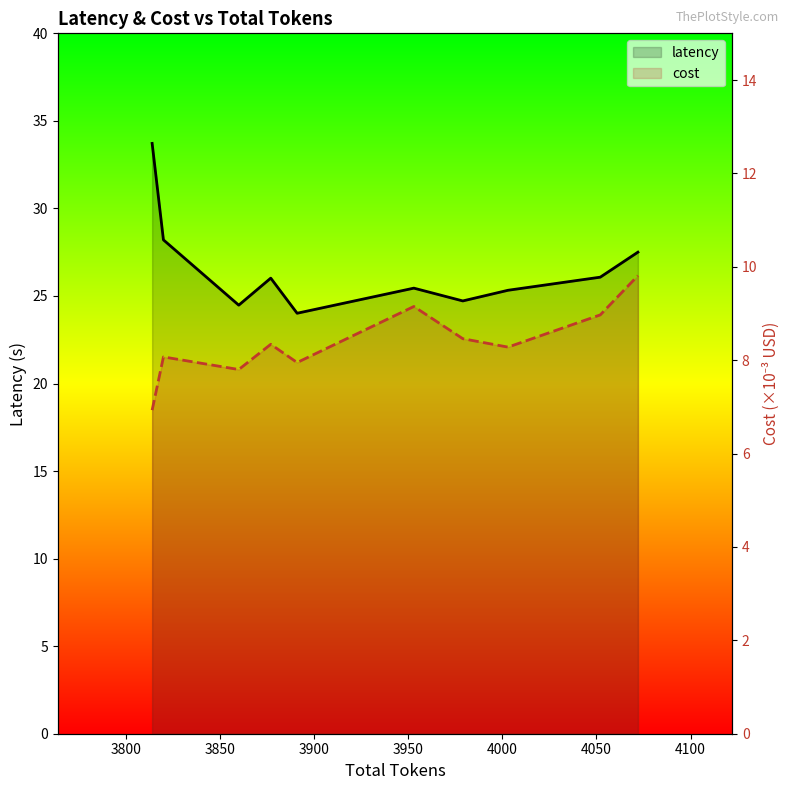

True or false: latency and cost intersect in this chart.

False